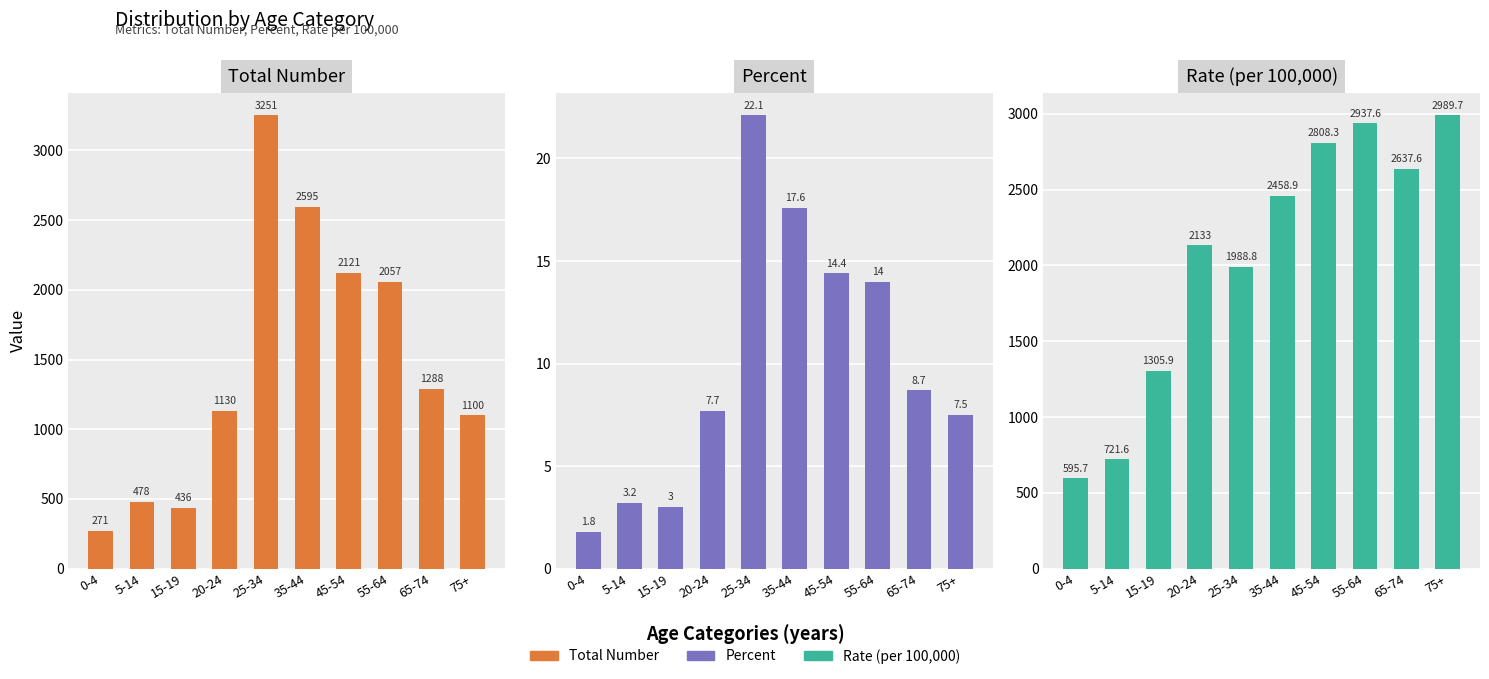

Which series has the largest total across all categories?

Rate (per 100,000)